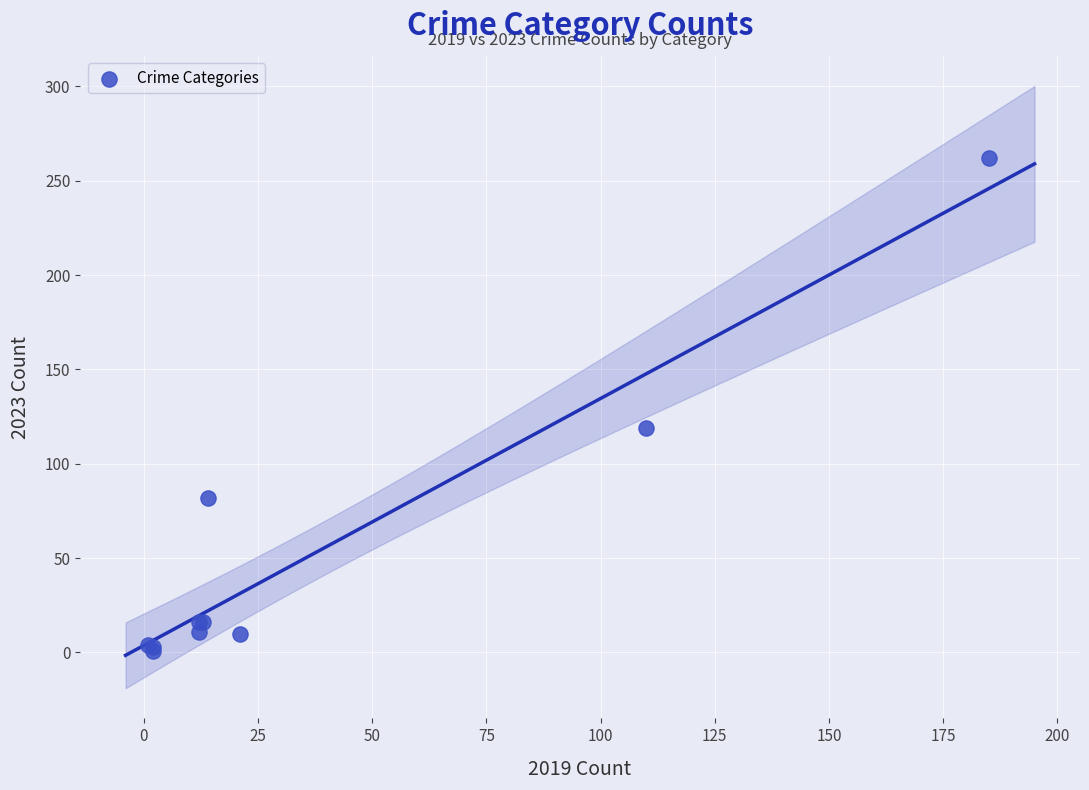

What Y value in the scatter plot is closest to 131?

119